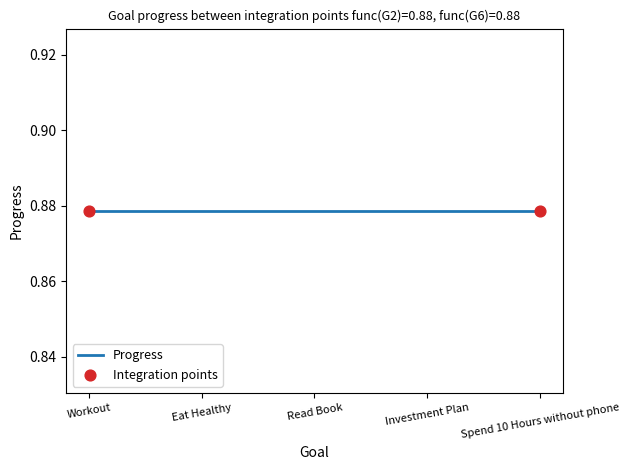

Which series has the widest spread of Y values?

Progress